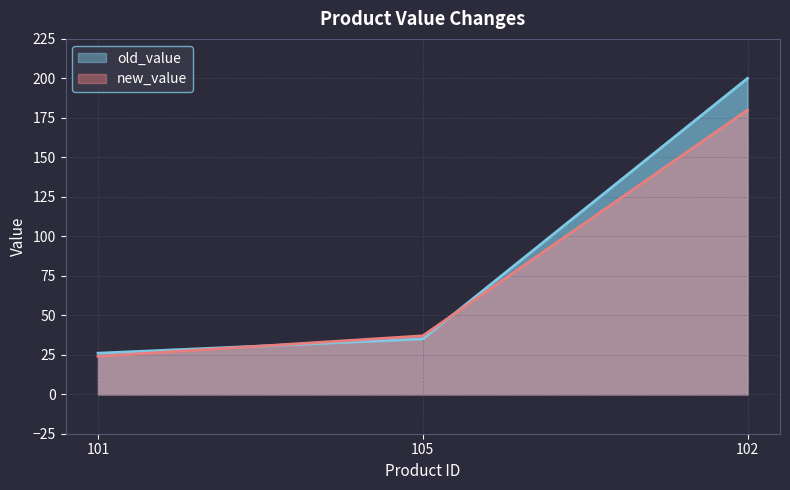

Count the number of categories in the chart.

3